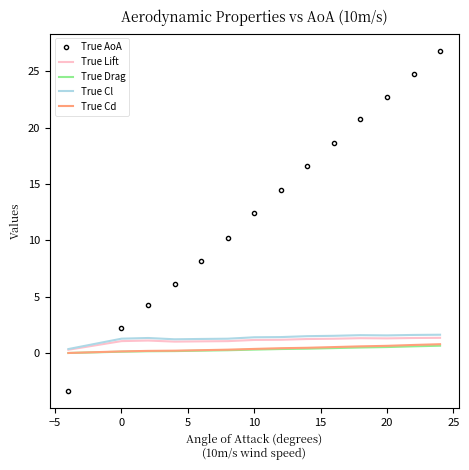

Which series has the largest total across all categories?

True AoA